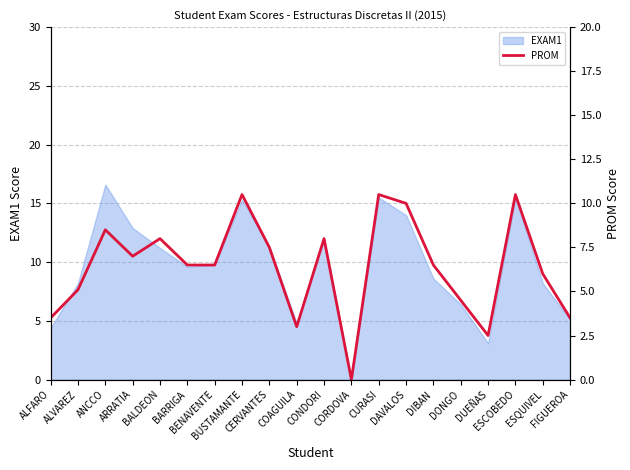

Reading right to left, what are all the values shown in this chart?

FIGUEROA=3.5	ESQUIVEL=6.0	ESCOBEDO=10.5	DUEÑAS=2.5	DONGO=4.5	DIBAN=6.5	DAVALOS=10.0	CURASI=10.5	CORDOVA=0.0	CONDORI=8.0	COAGUILA=3.0	CERVANTES=7.5	BUSTAMANTE=10.5	BENAVENTE=6.5	BARRIGA=6.5	BALDEON=8.0	ARRATIA=7.0	ANCCO=8.5	ALVAREZ=5.1	ALFARO=3.5